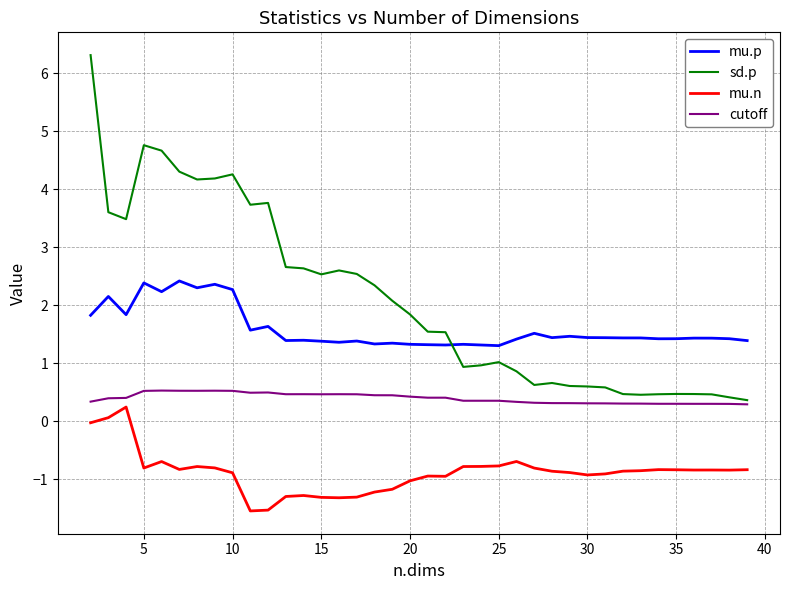

Which series has the largest range (max minus min)?

sd.p